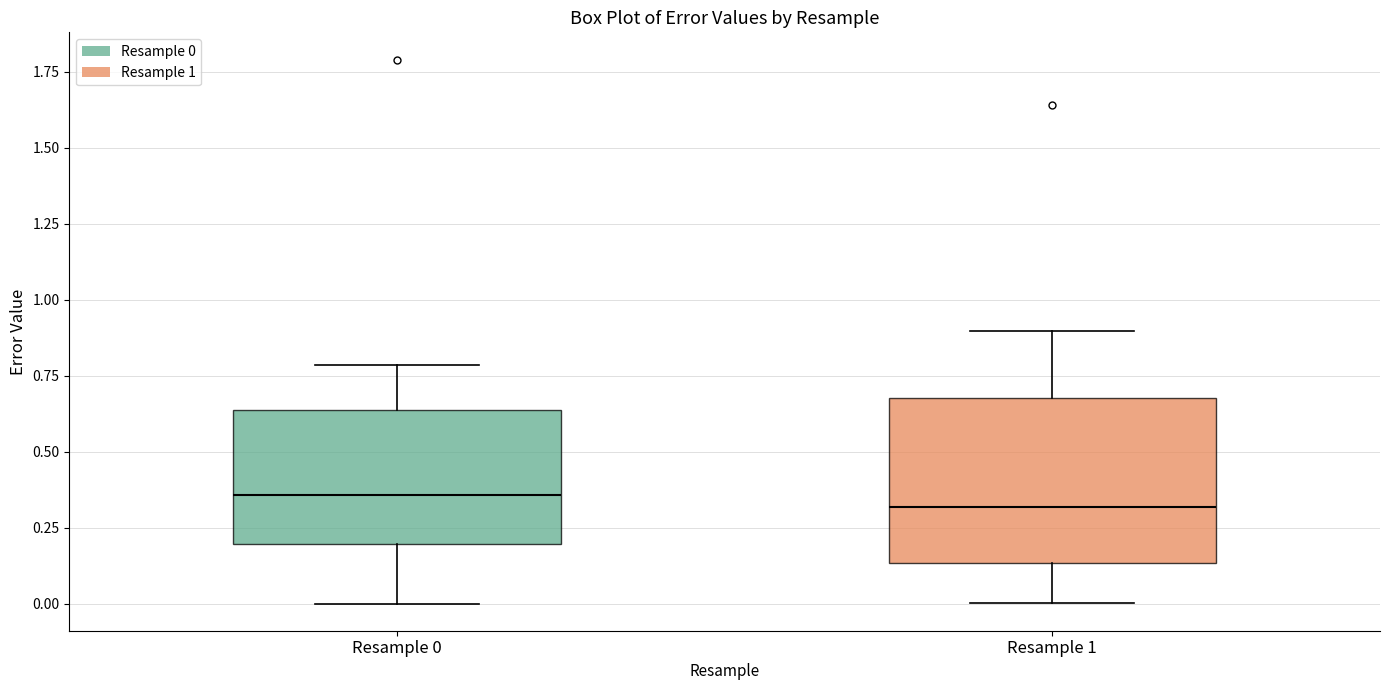

Which box is the tallest, from its lower edge to its upper edge?

Resample 1